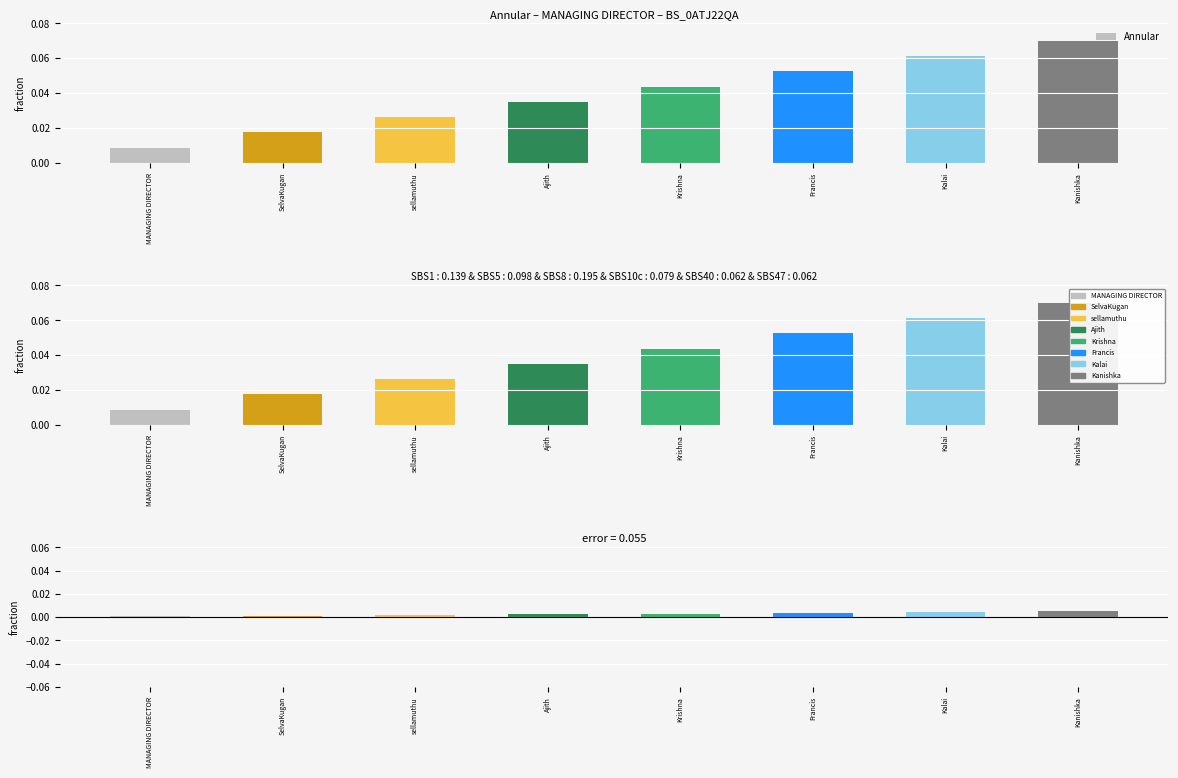

What is the greatest value displayed?

0.1